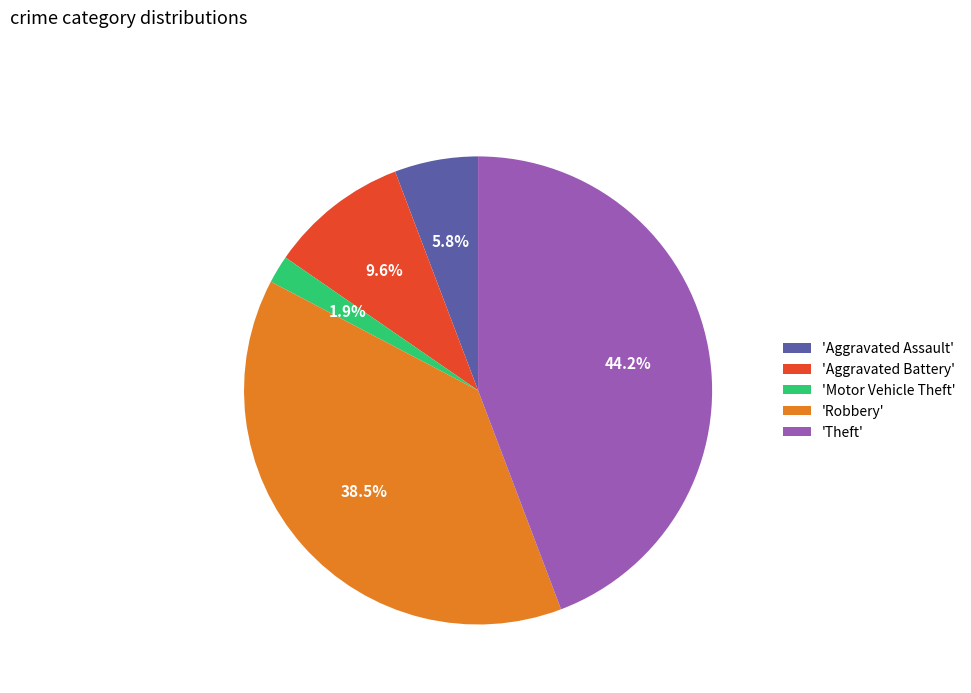

Which has a higher value, 'Aggravated Assault' or 'Aggravated Battery'?

'Aggravated Battery'